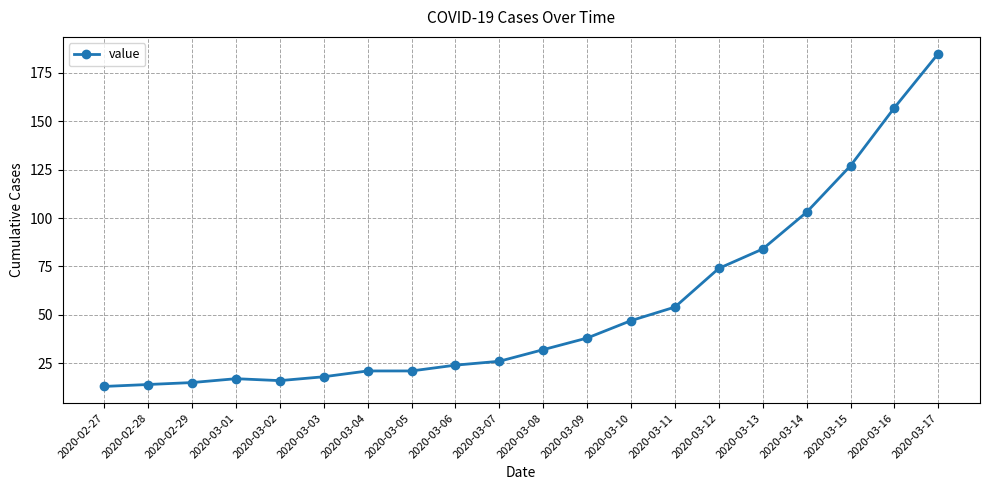

What is the average value?

54